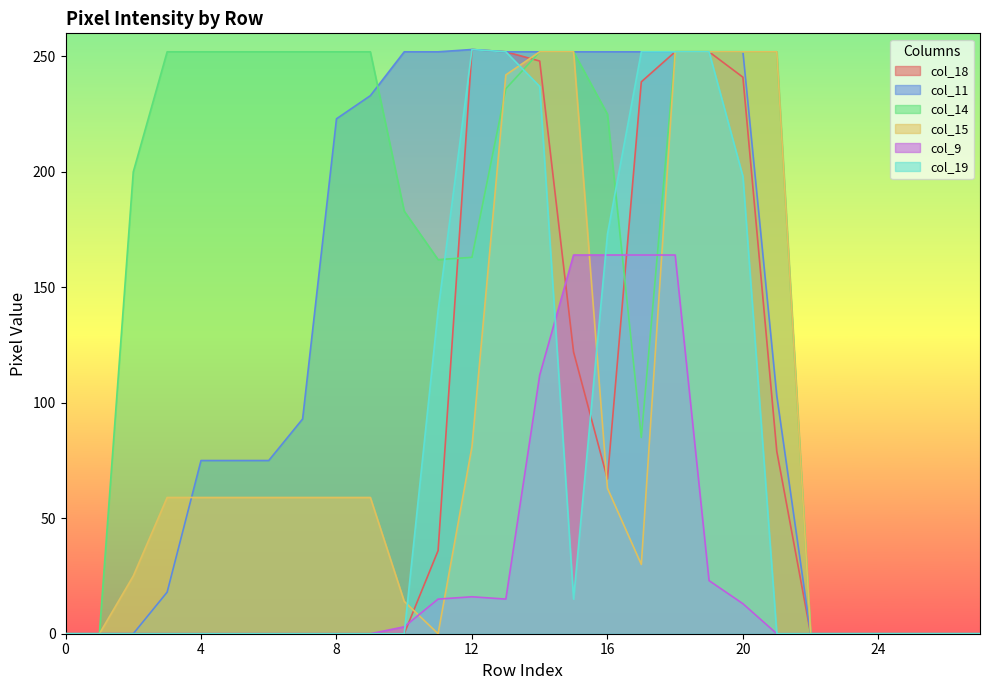

Which label corresponds to the largest value in the chart?

12